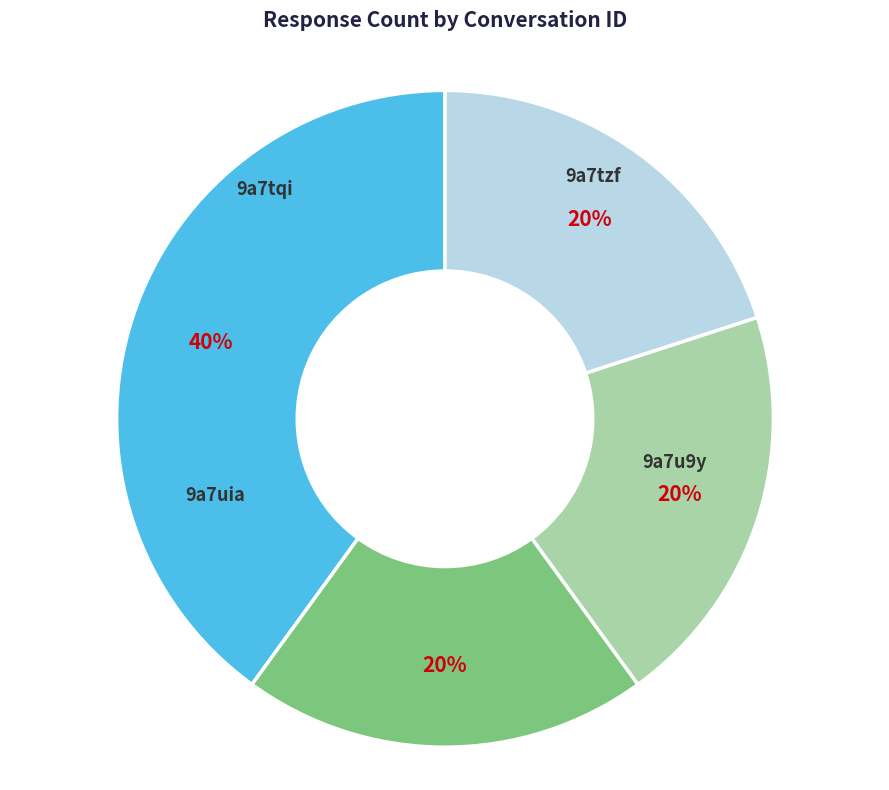

Does any single category account for the majority?

No